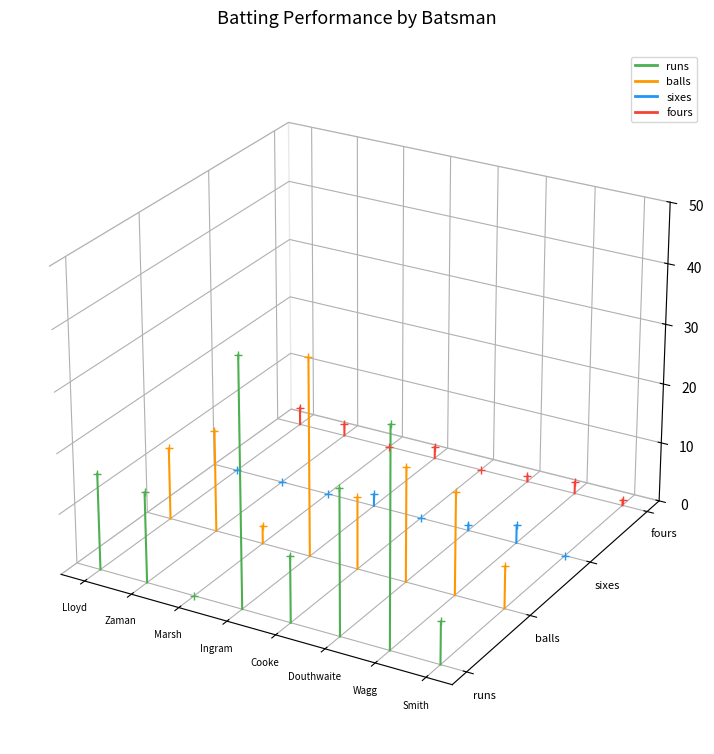

At which category is the sum across all series the highest?

Zaman